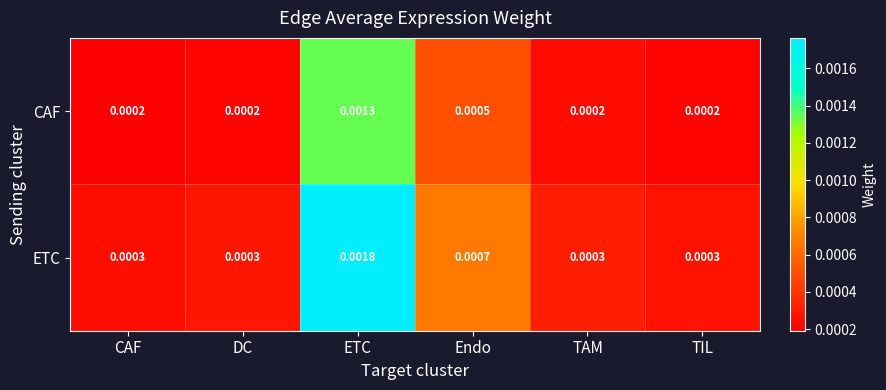

Rank the series by their maximum value, from highest to lowest.

ETC, CAF